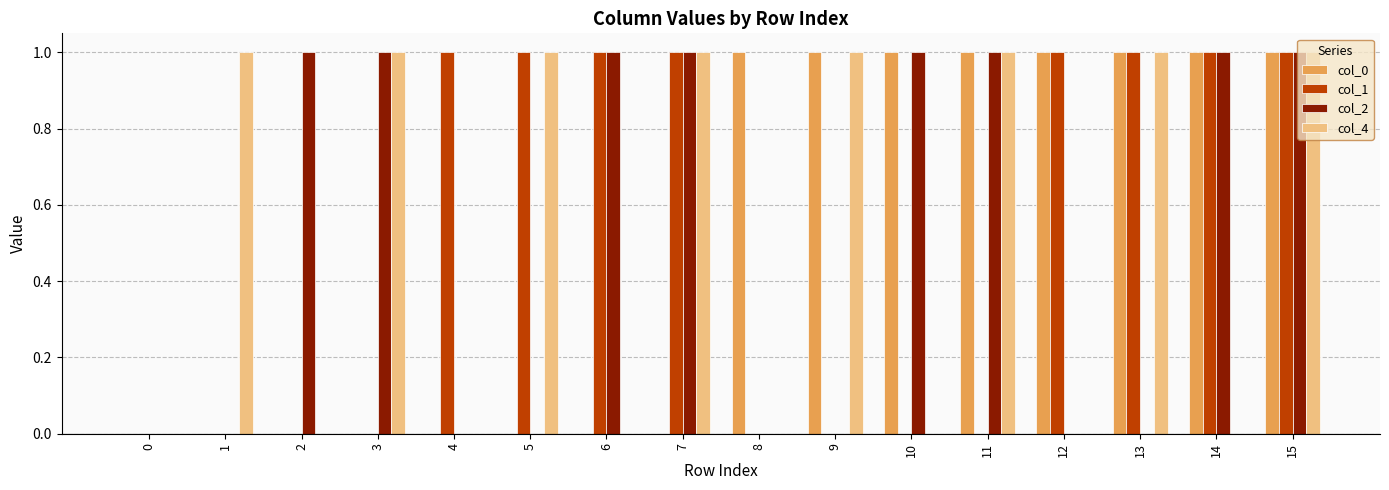

What is the sum of all col_2 values?

8